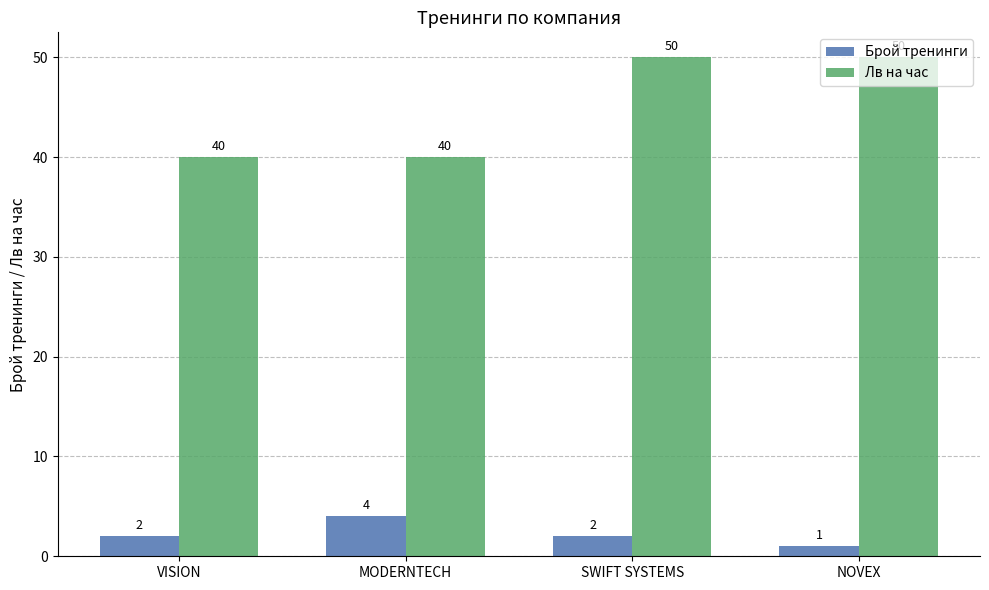

How many series are shown in this chart?

2